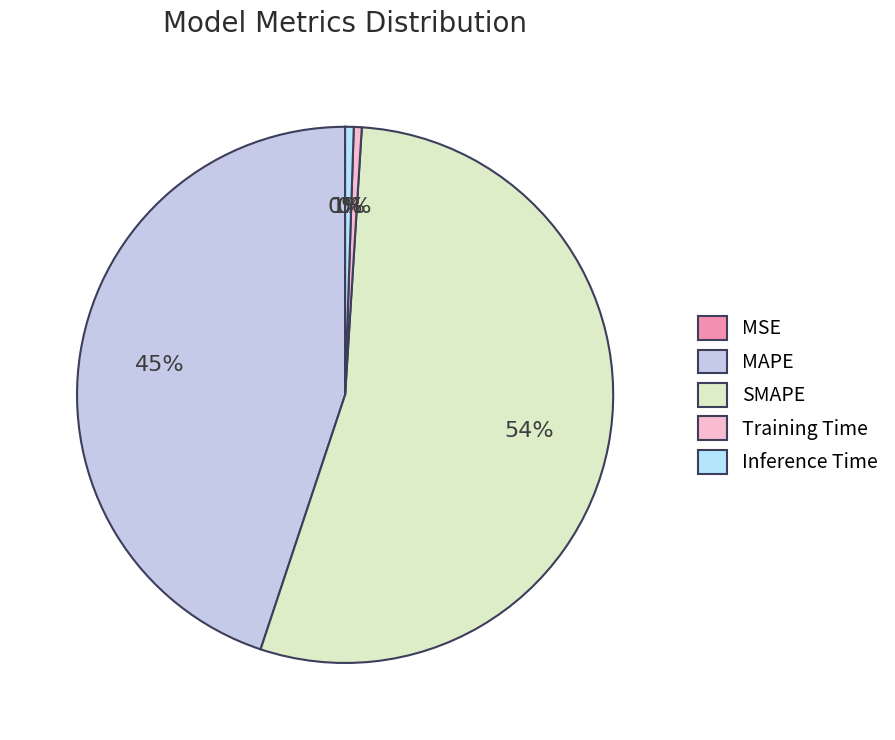

Which category accounts for the majority?

SMAPE